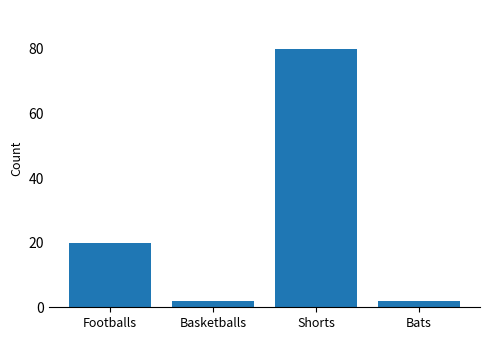

Is it true that the value at Bats is 2?

True